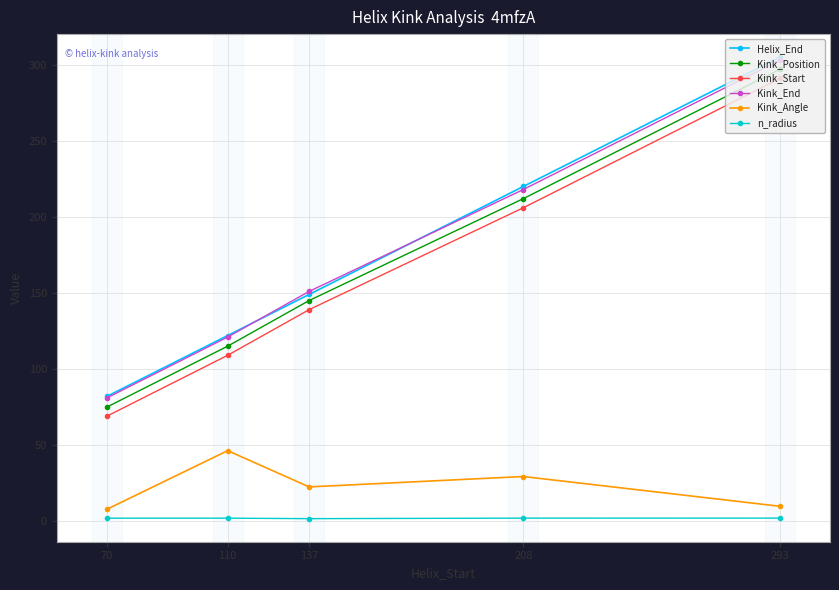

How many lines are shown in the chart?

6